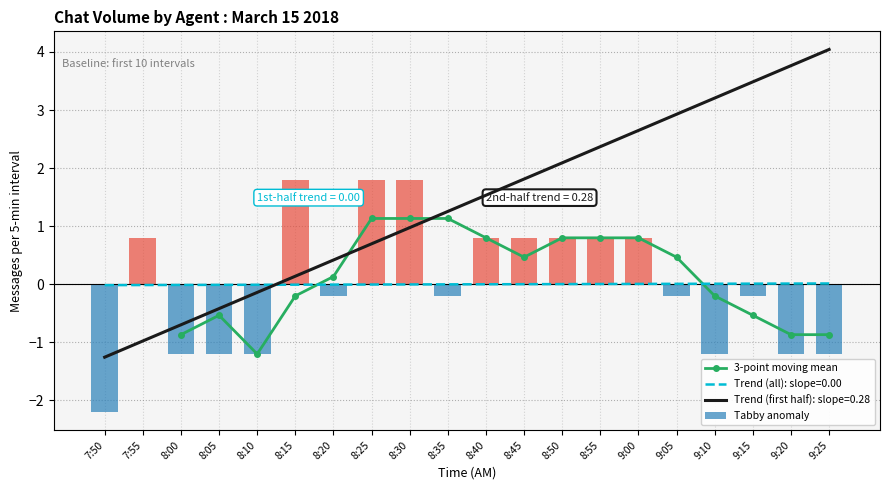

How many data points in Tabby anomaly are less than 0?

11